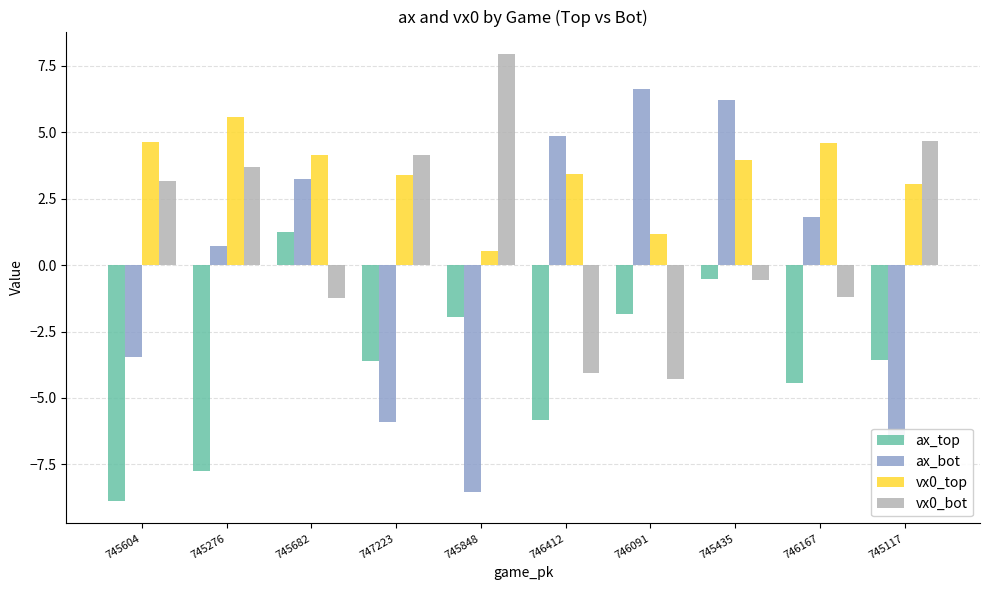

What is the total value across all series at 747223?

-2.0